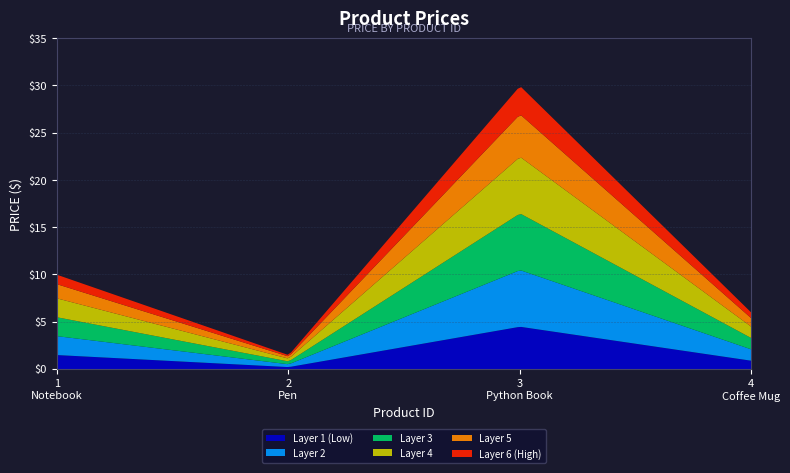

What is the difference between the values at 3 and 1?

20.0